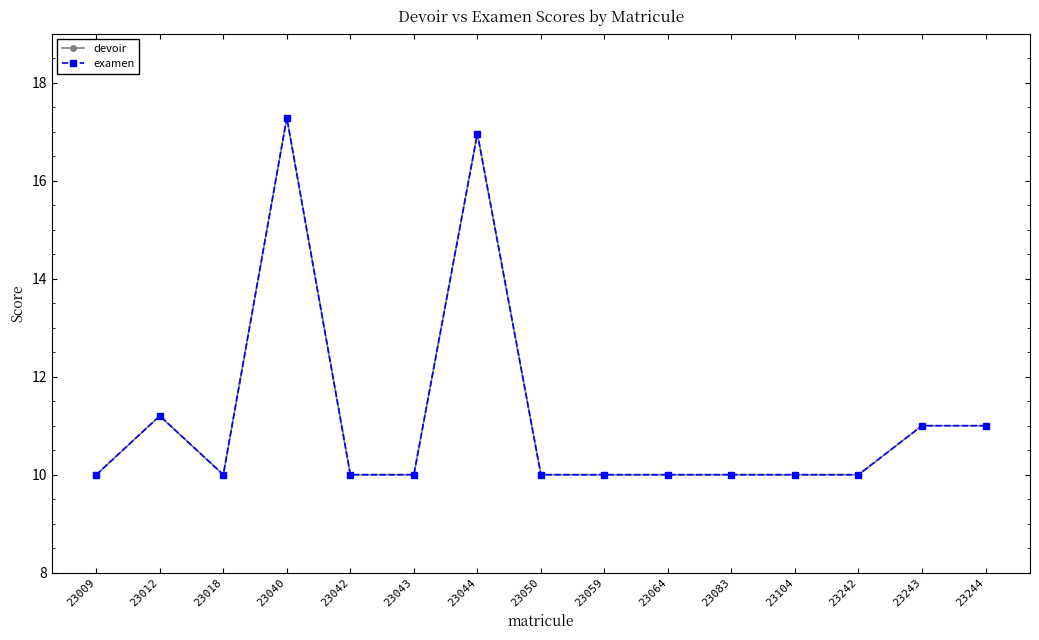

Read the examen value at 23243.

11.0